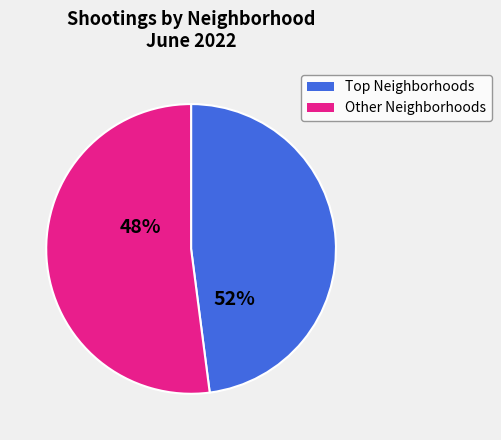

True or false: Grand Crossing accounts for 15% of the total.

False